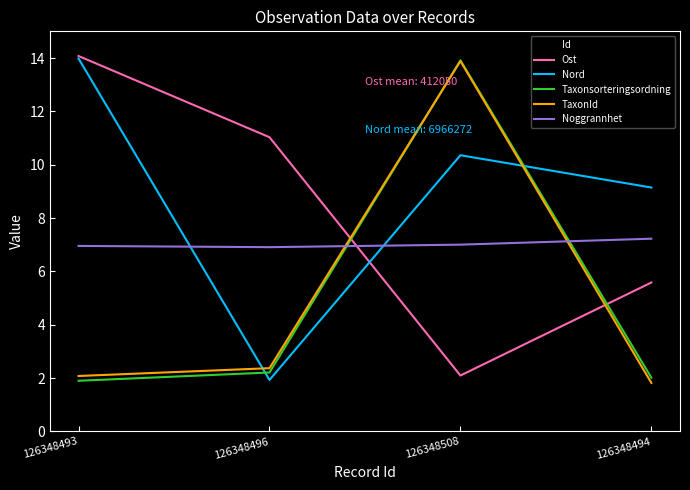

The value of Noggrannhet at 126348493 is 10.6. True or false?

False